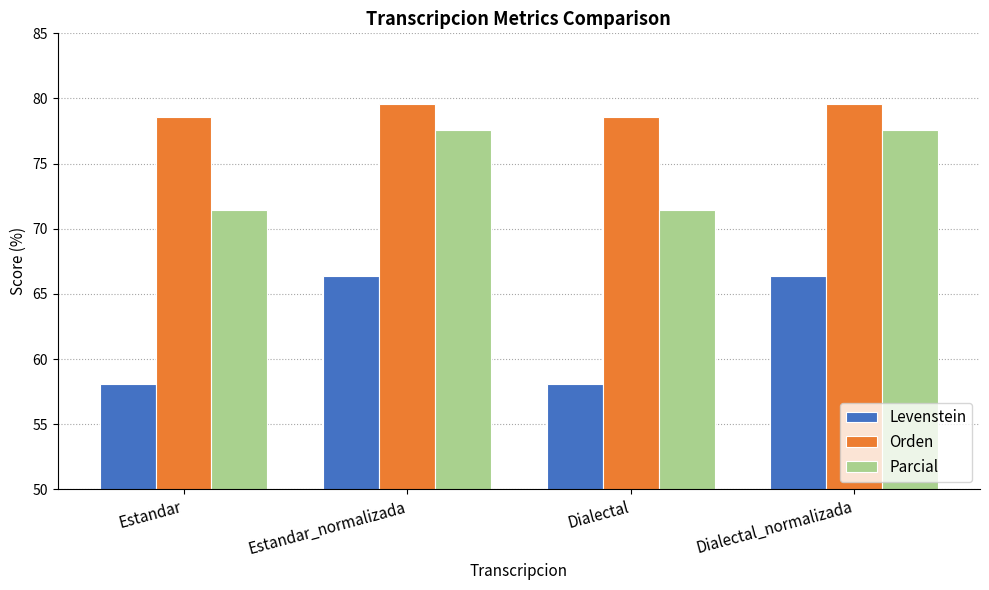

Is the value of Parcial at Estandar_normalizada greater than the value of Orden at Dialectal_normalizada?

No